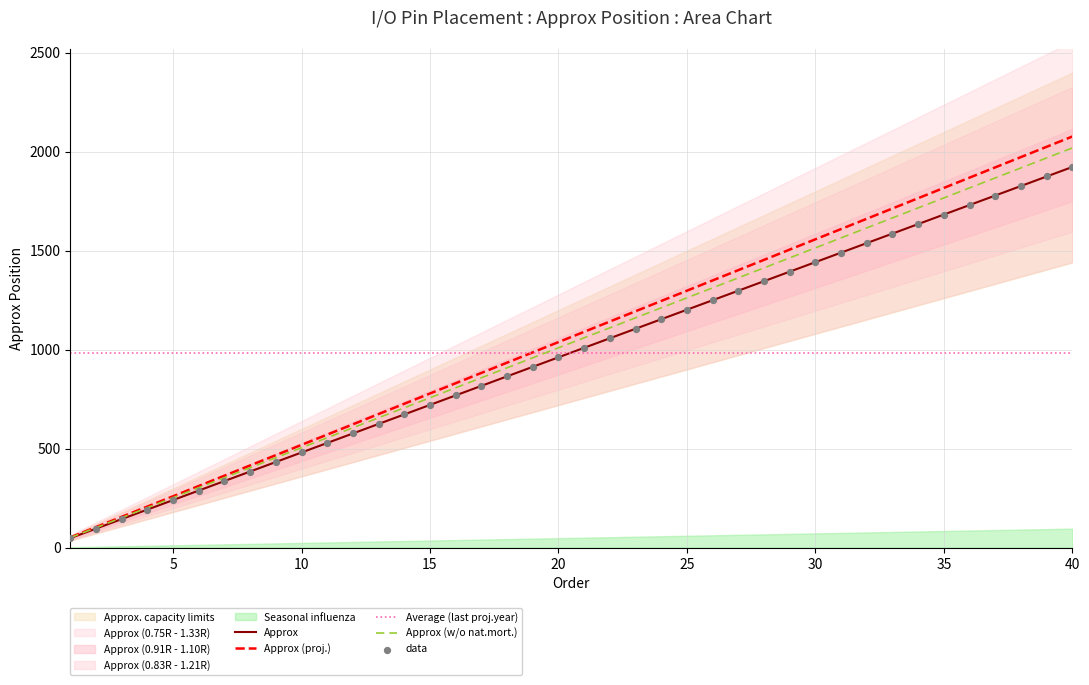

What is the lowest value of the Approx (proj.) series?

51.9